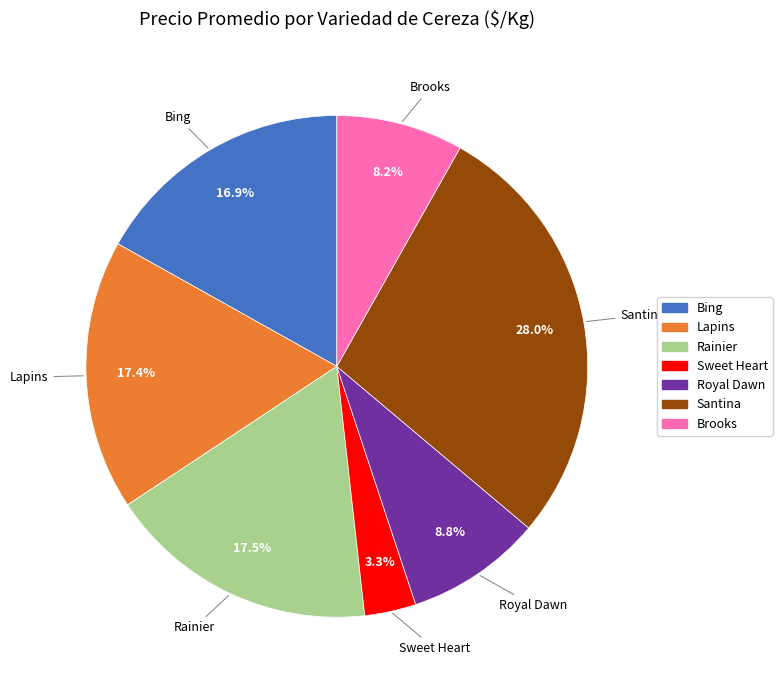

Which category has the biggest portion of the pie?

Santina